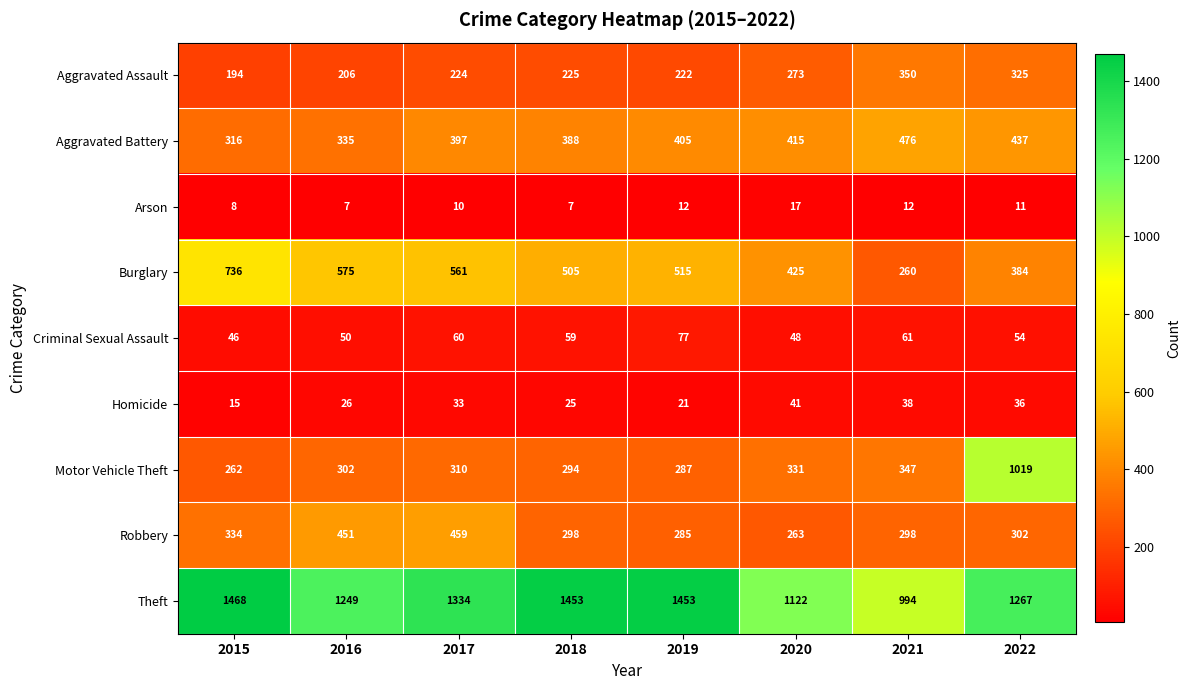

At which category is the sum across all series the highest?

2022